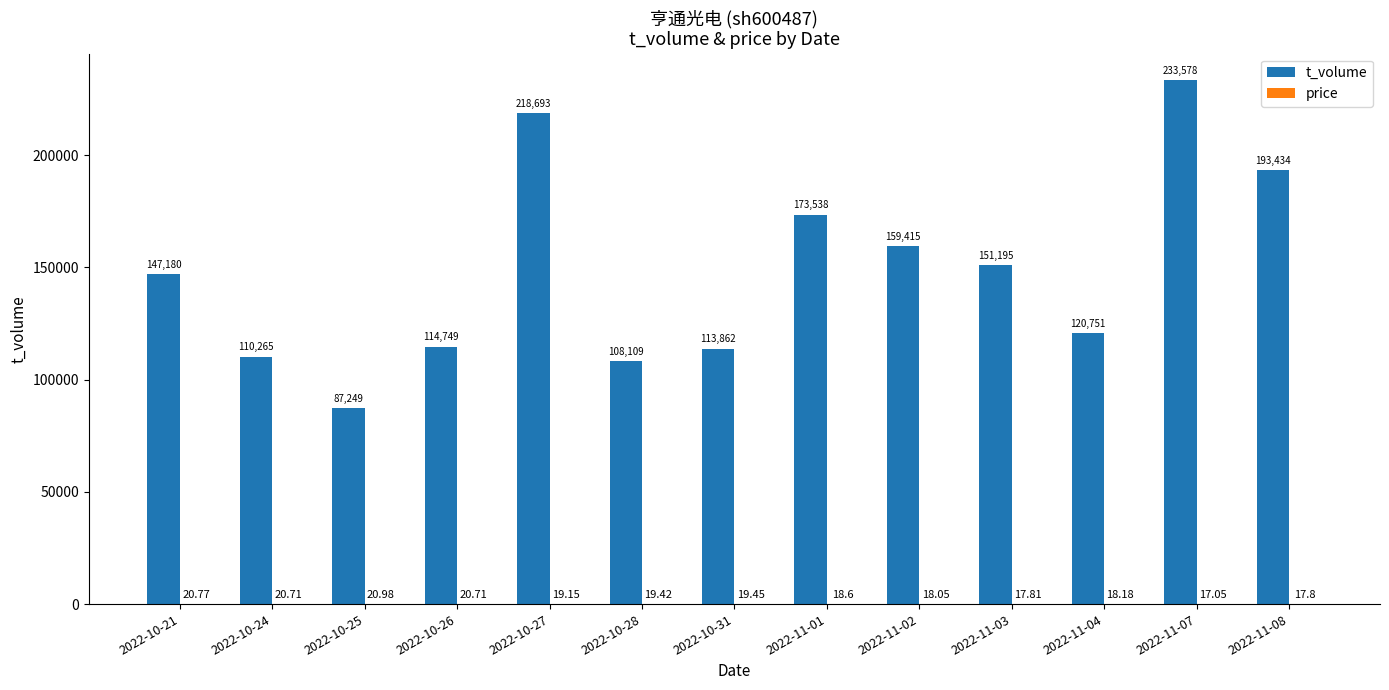

What is the sum of all t_volume values?

1932018.0